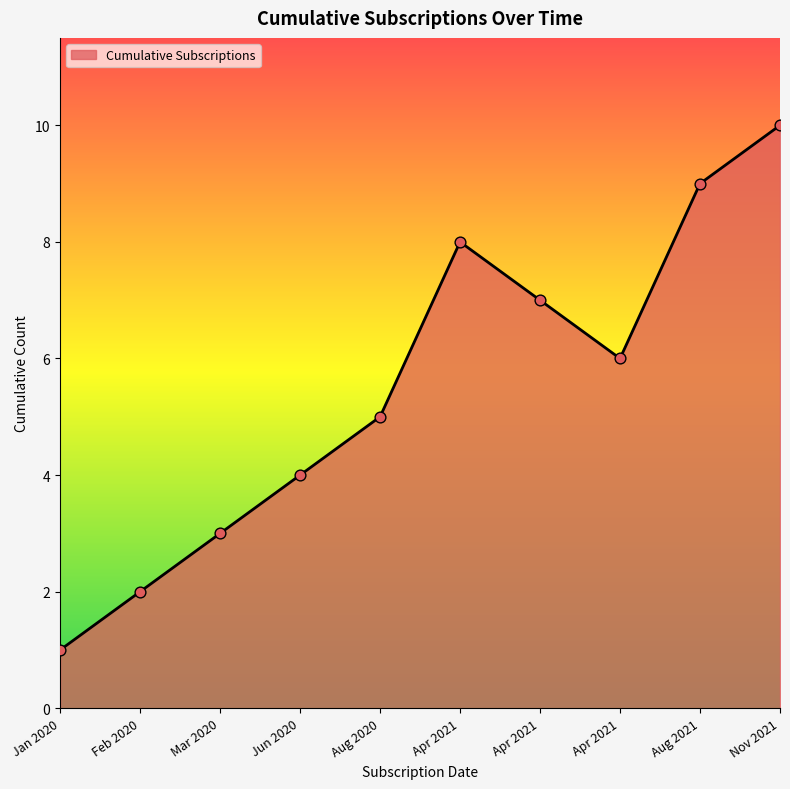

Does the chart have visible grid lines?

No